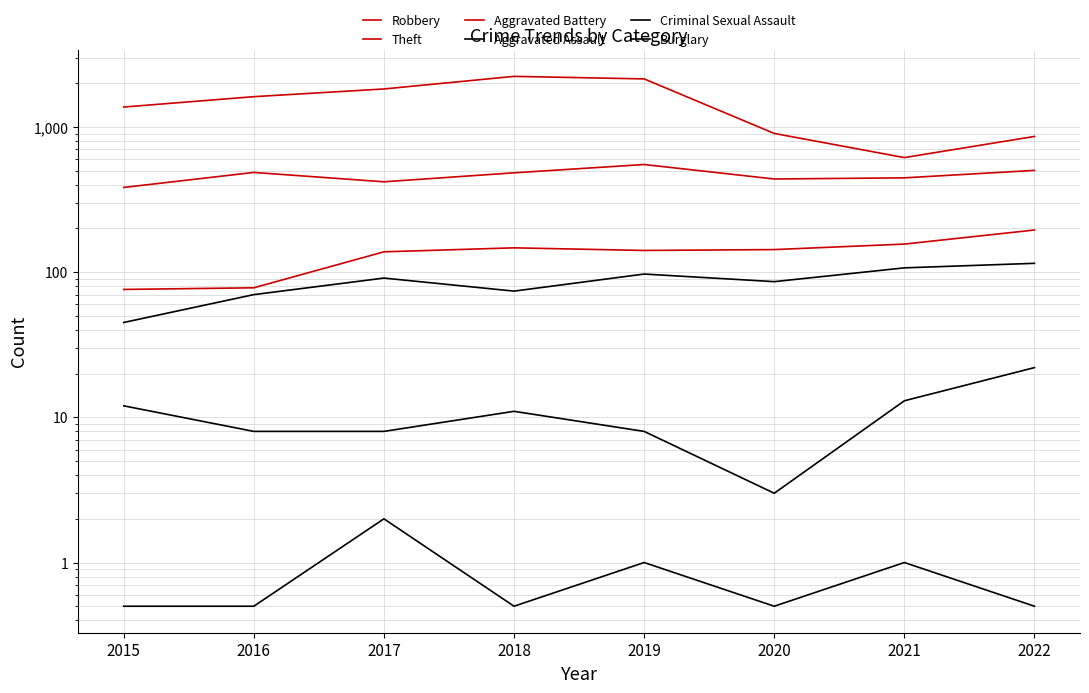

What is the total value across all series at 2015?

1887.5